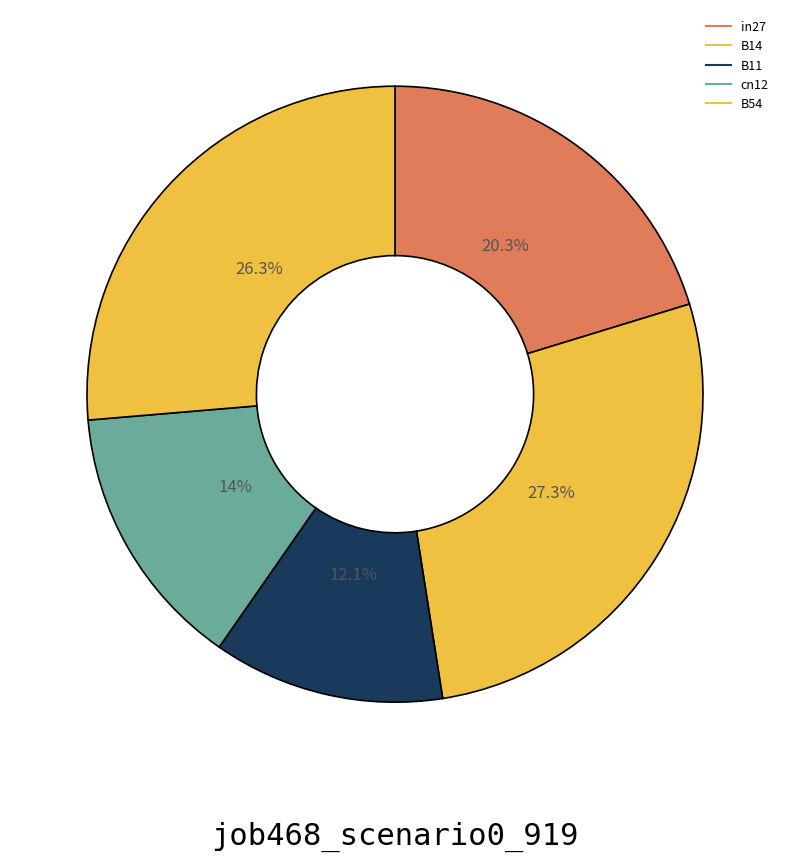

How many segments does this pie chart have?

5